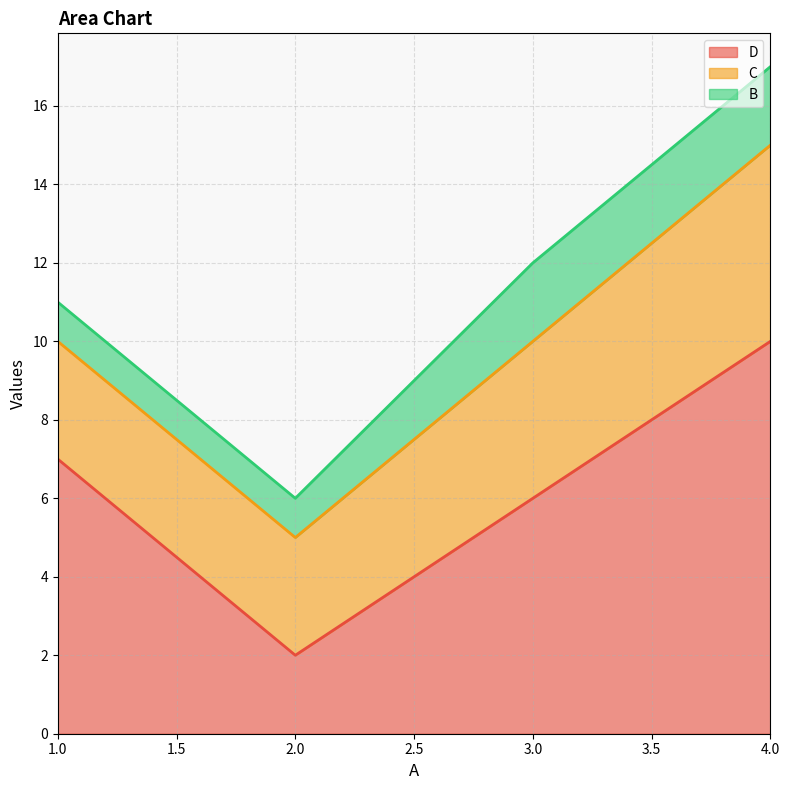

What is the difference between the maximum and second lowest values in the C series?

2